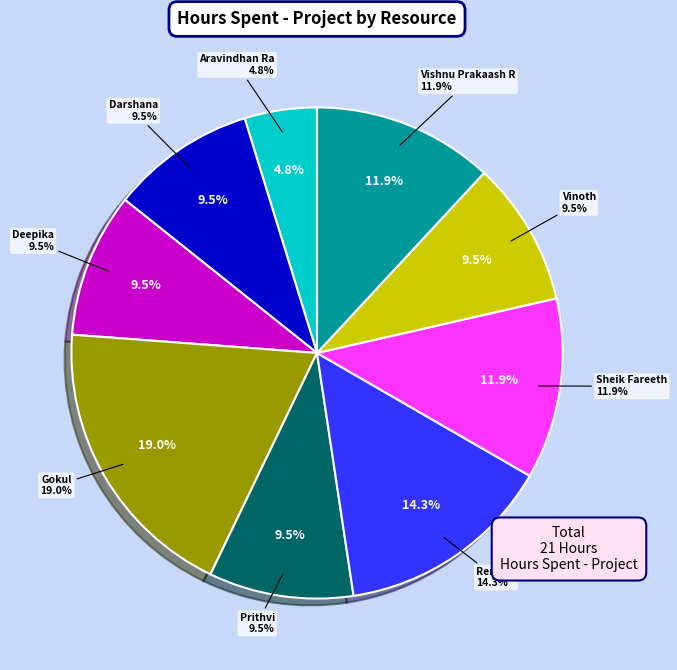

To the nearest percent, what percentage of the pie is Vishnu Prakaash R?

12%